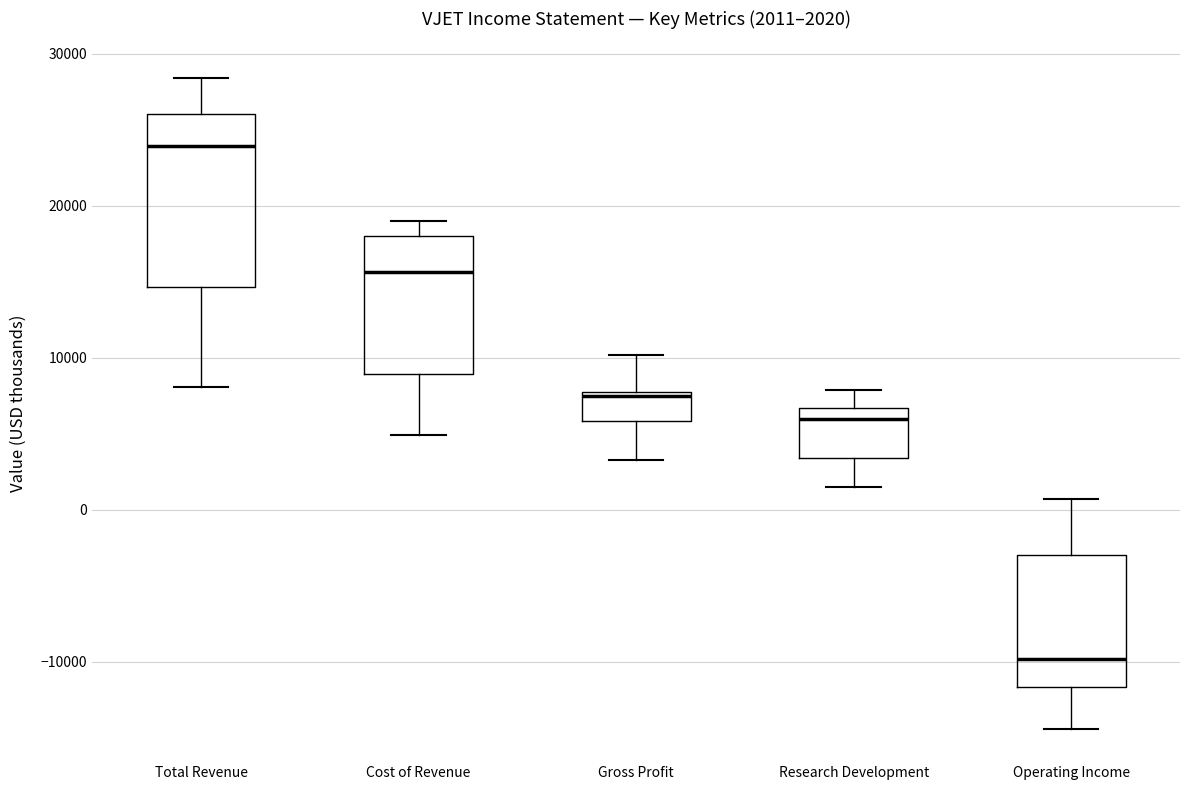

Which box's median line is the lowest?

Operating Income